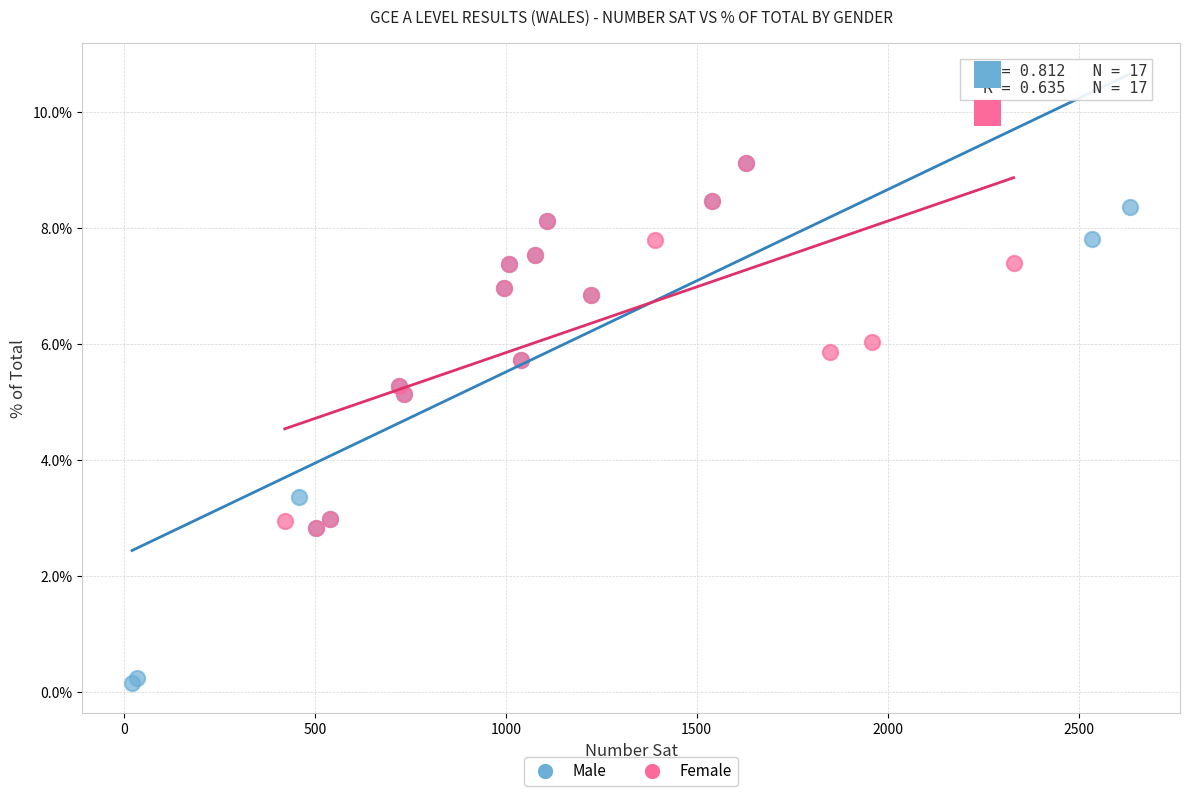

Which series has the widest spread of Y values?

Male